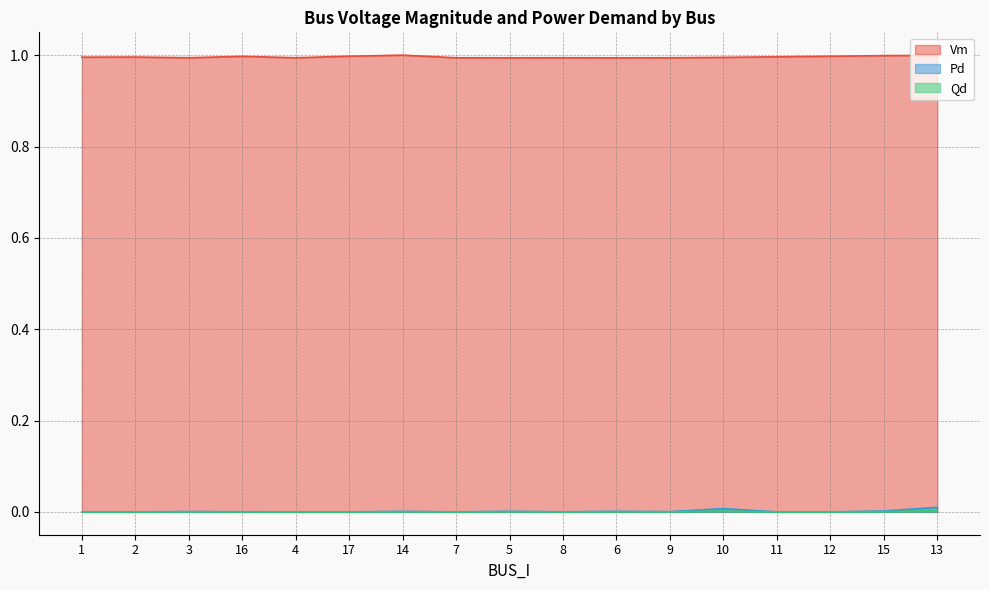

The value of Vm at 3 is 1.7. True or false?

False